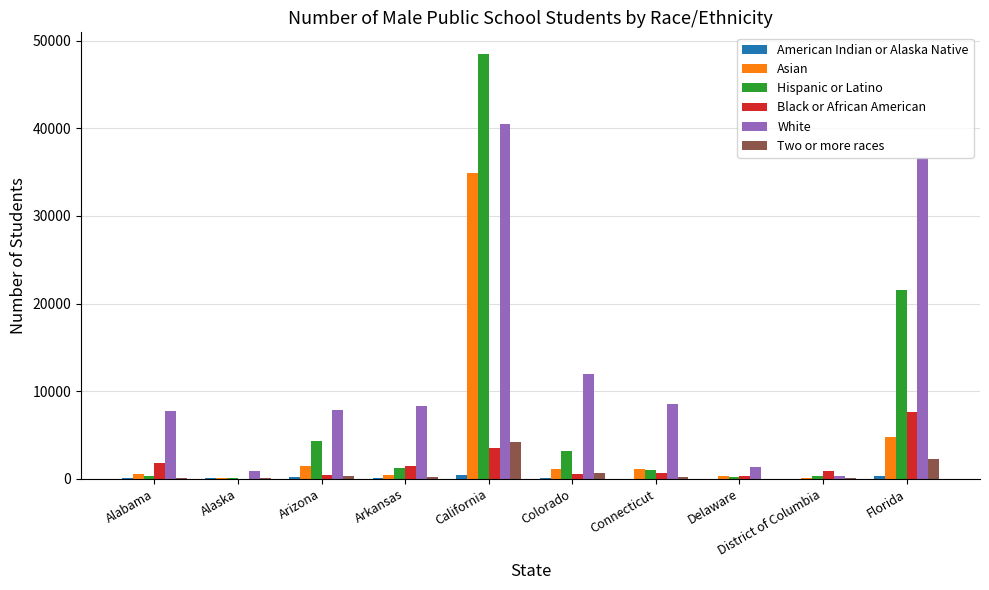

The Asian series shows 2237 at Florida. True or false?

False